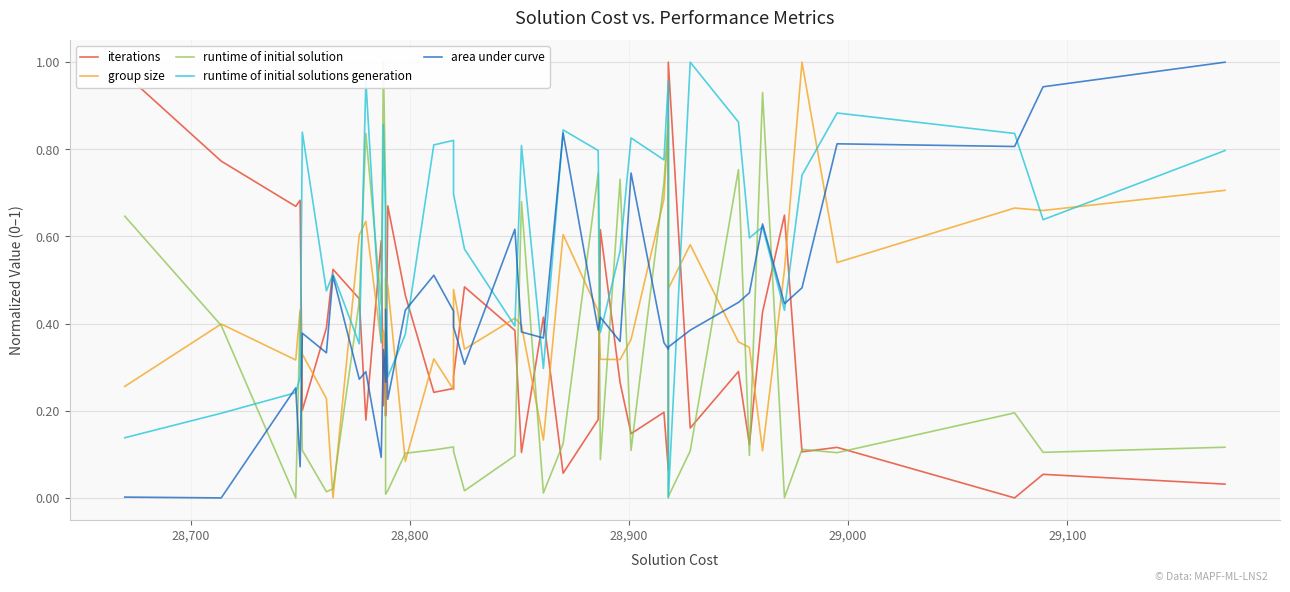

In area under curve, how many points are higher than both neighbors (excluding endpoints)?

13